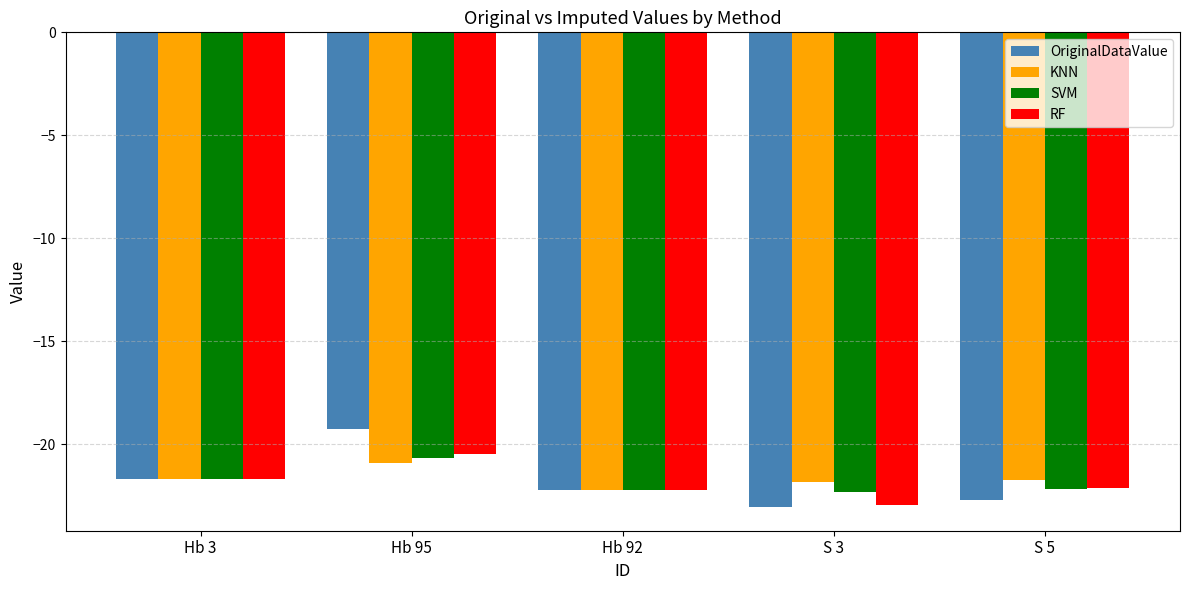

Which series has the widest spread of values?

OriginalDataValue